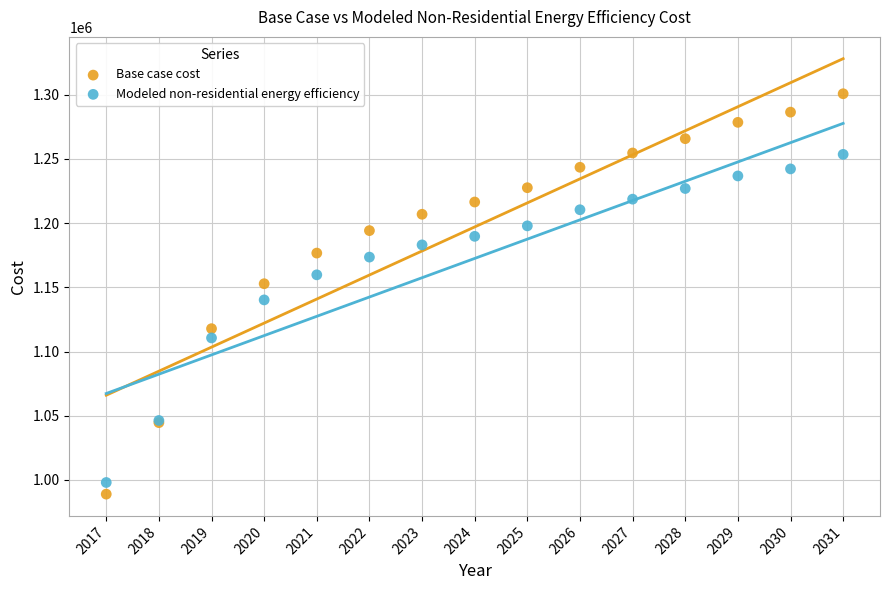

Which series has the widest spread of Y values?

Base case cost